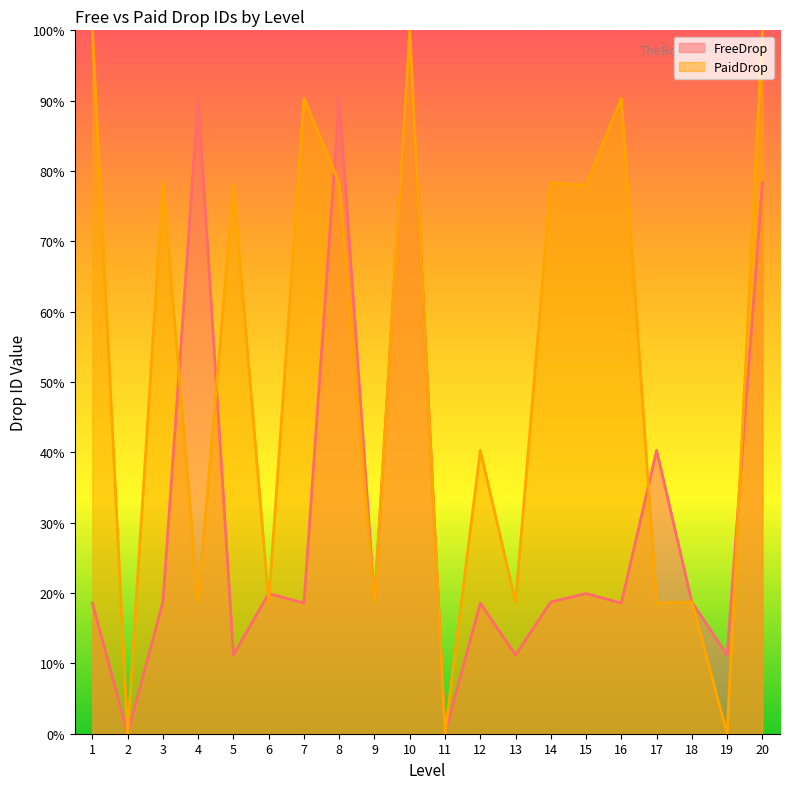

How many data points does each series have?

20